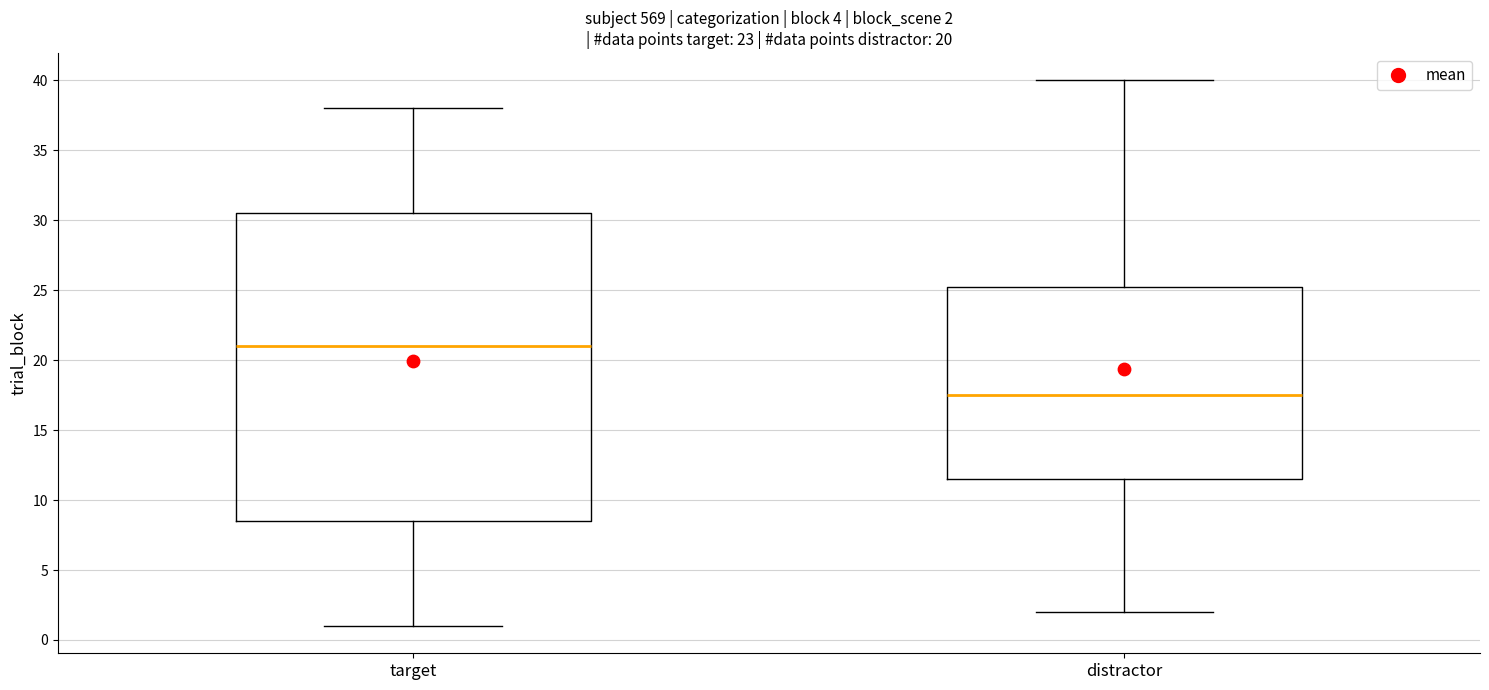

Comparing the boxes themselves (not the whiskers), which one is the tallest?

target